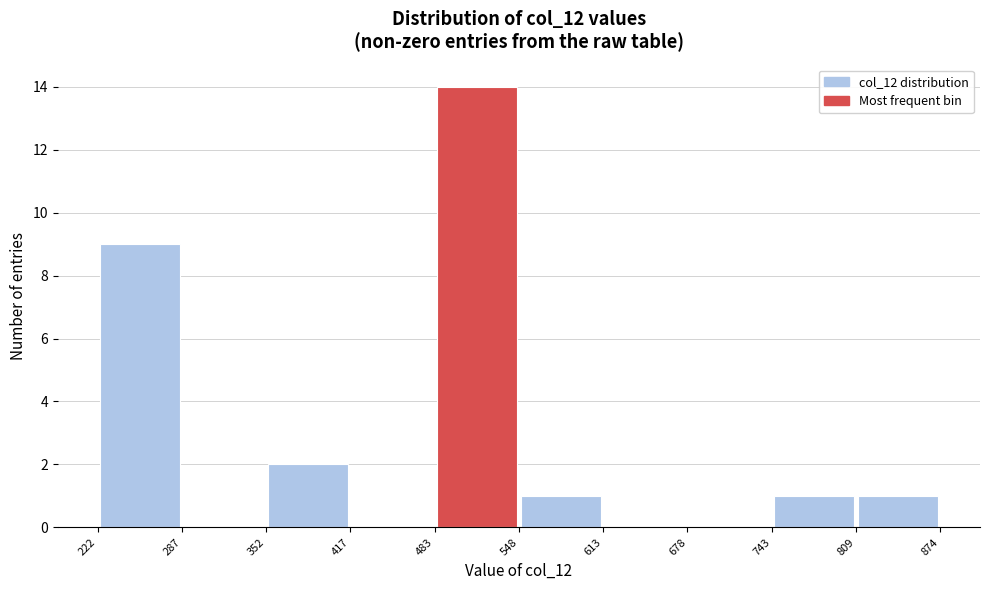

Reading left to right, transcribe this chart: for each bar, give the range it covers on the x-axis and its height. The values are not printed on the chart, so give them approximately, as read against the axis.

222 to 287: 9
287 to 352: 0
352 to 417: 2
417 to 483: 0
483 to 548: 14
548 to 613: 1
613 to 678: 0
678 to 743: 0
743 to 809: 1
809 to 874: 1